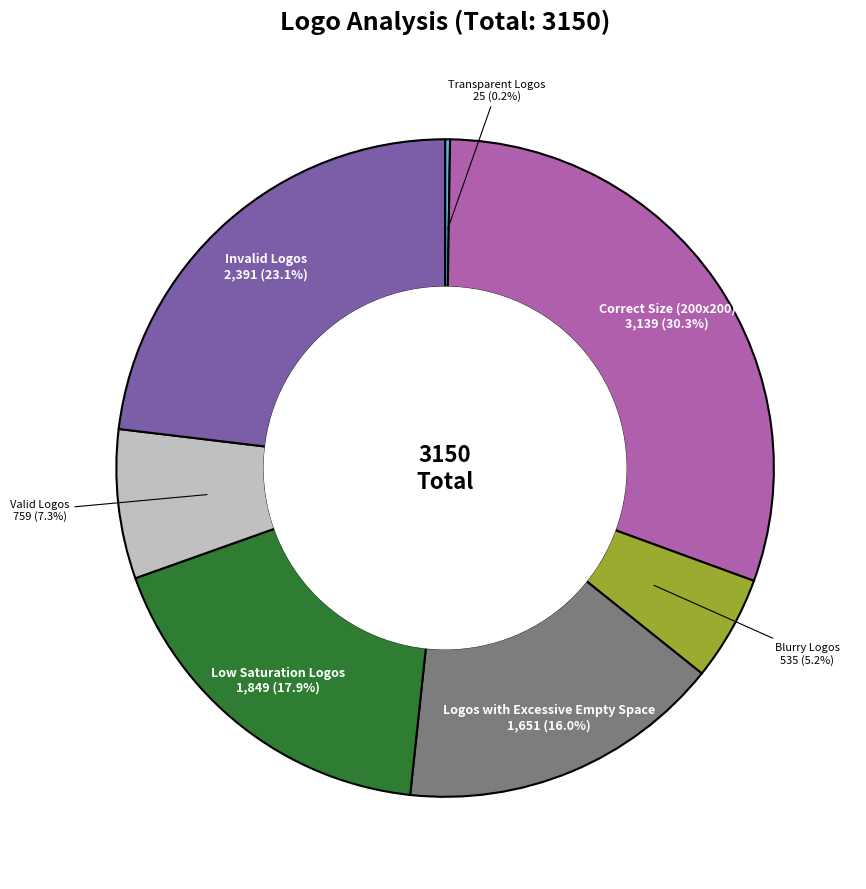

To the nearest percent, what is the difference between the largest and smallest slice percentages?

30%